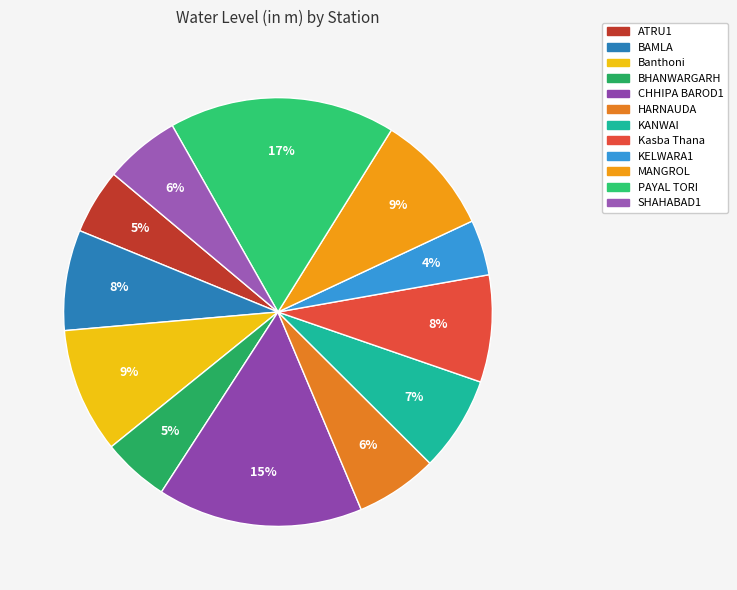

What percentage is the BHANWARGARH slice, to the nearest percent?

5%